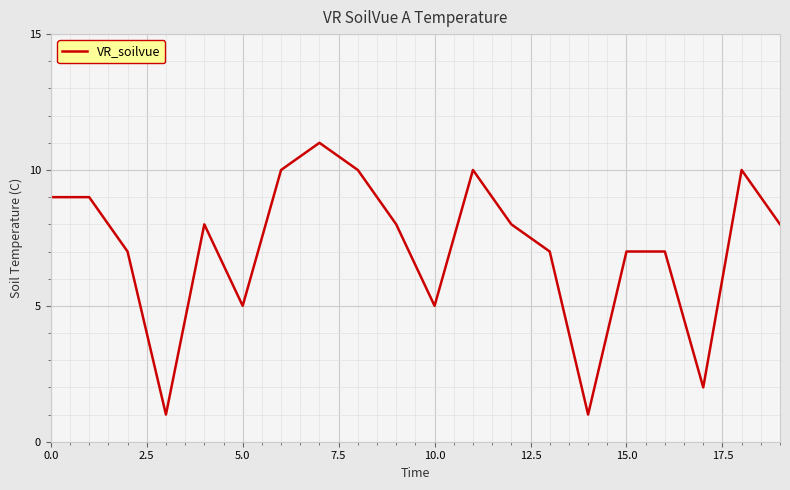

What is the maximum value shown in the chart?

11